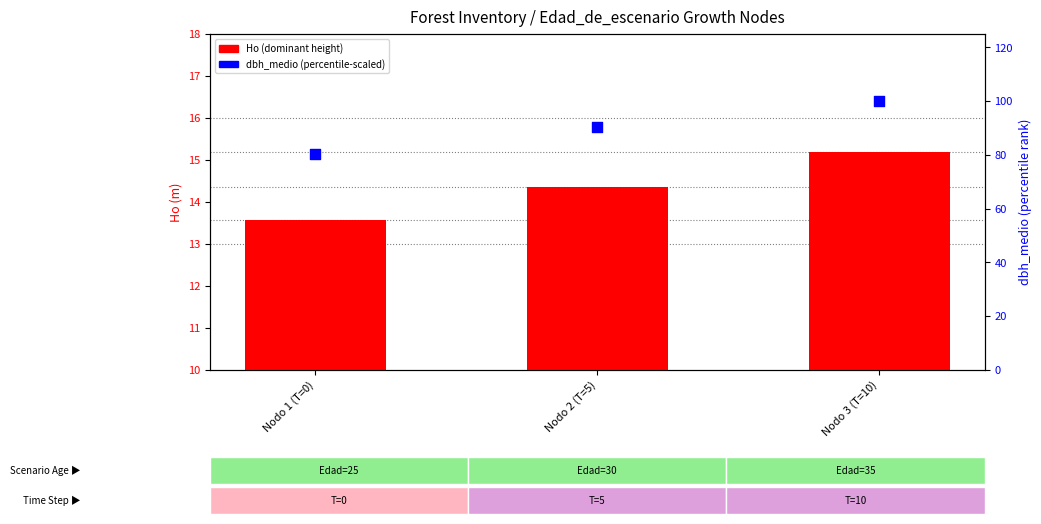

Which series has the largest total across all categories?

dbh_medio (percentile-scaled)